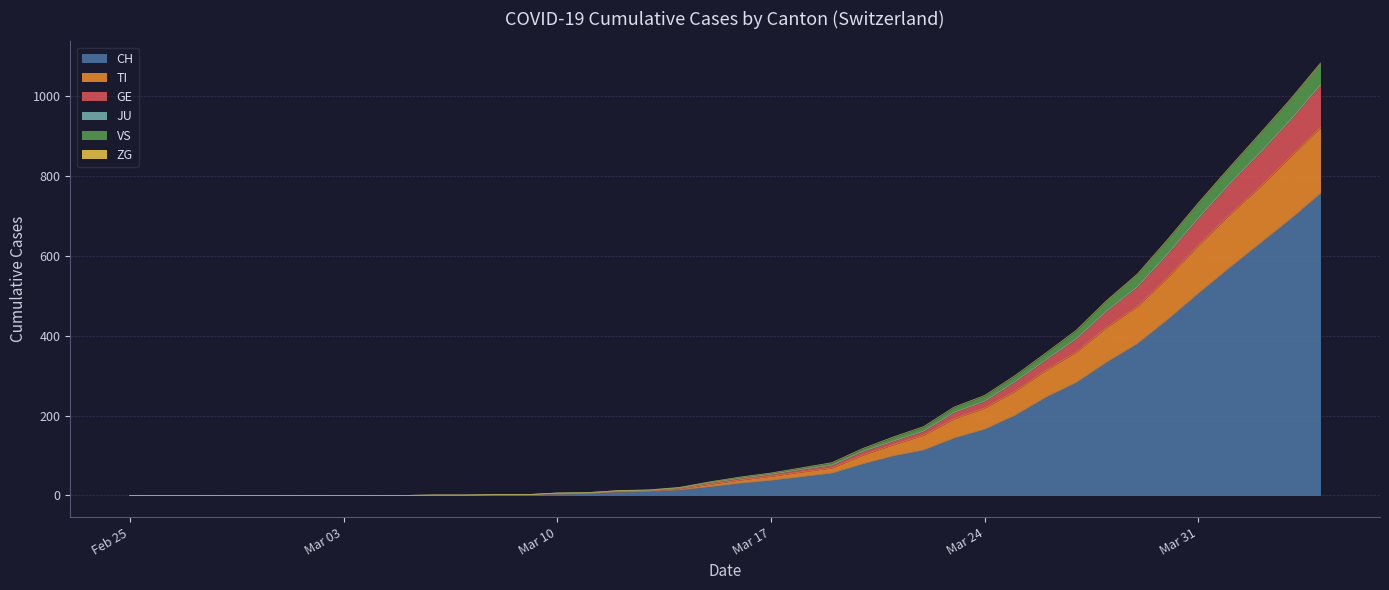

True or false: TI and CH cross at least once.

False